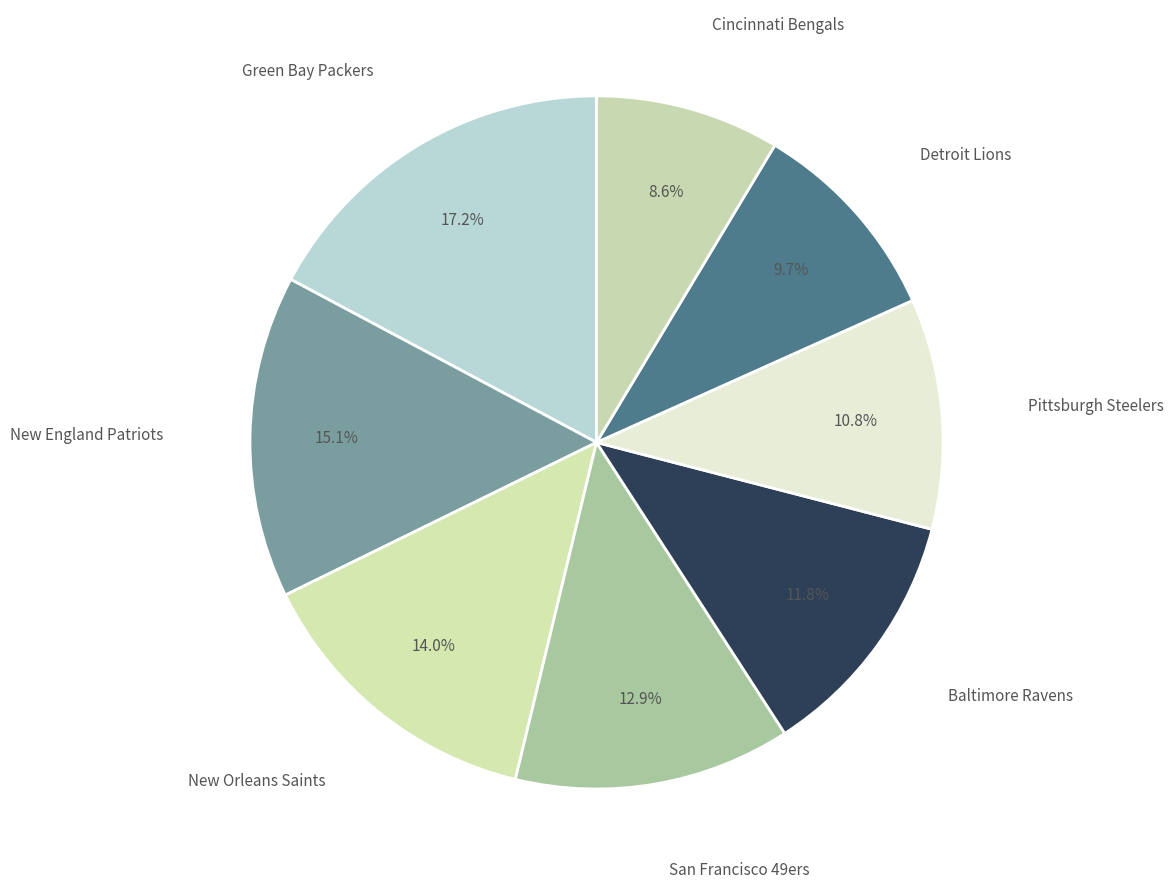

How many slices are in this pie chart?

8